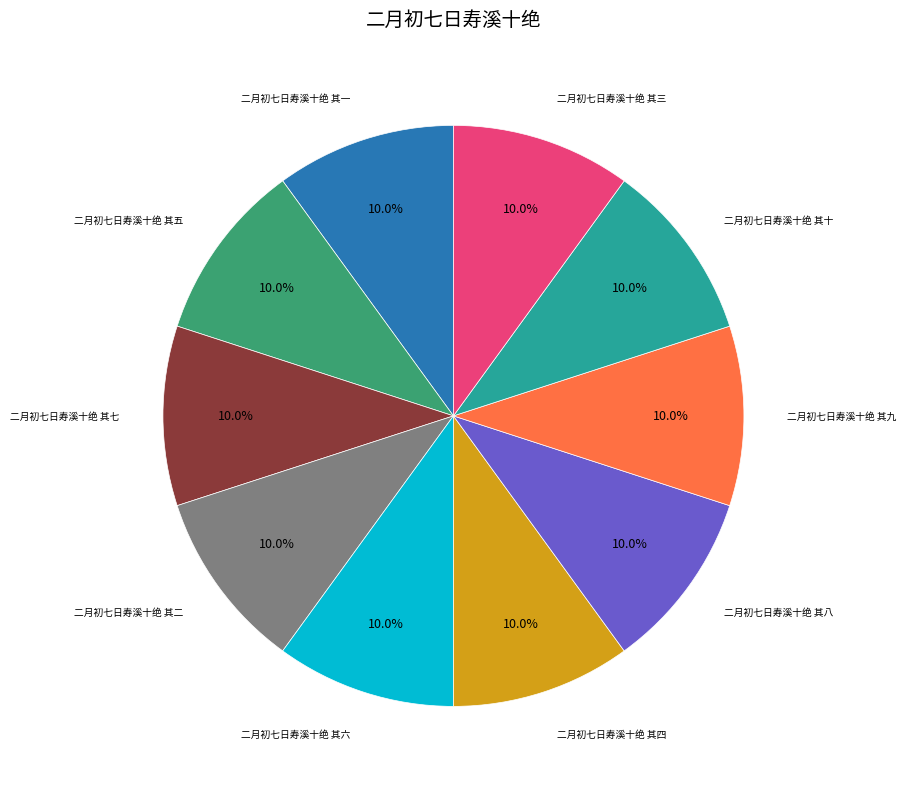

Does any single category account for the majority?

No